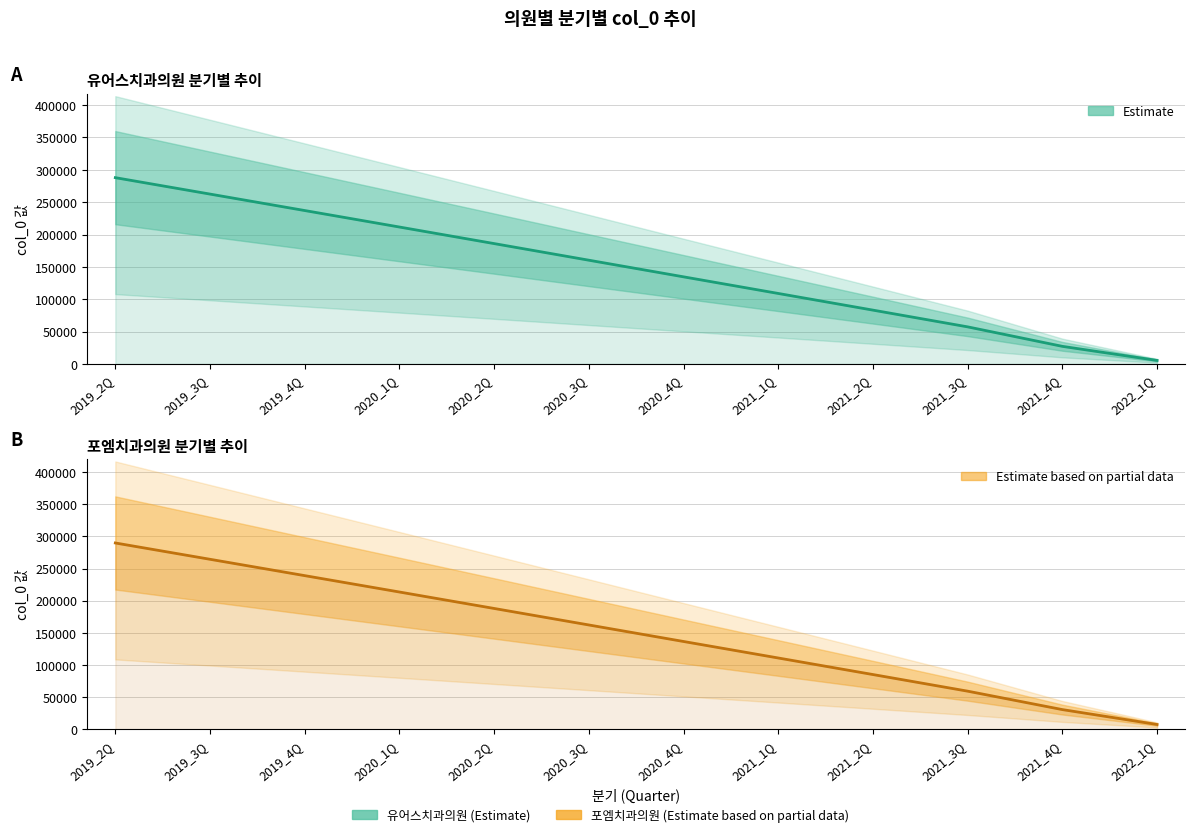

What are all the series names shown in the legend?

유어스치과의원, 포엠치과의원